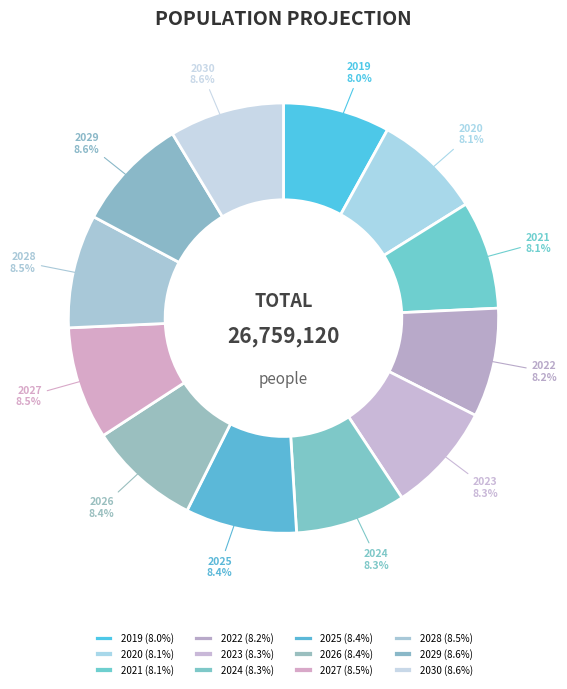

Approximately how many times larger is the value at 2029 compared to 2026?

1.0